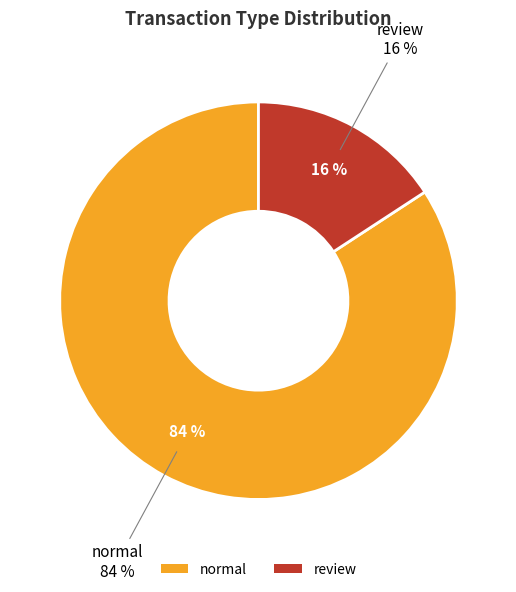

What percentage is the normal slice, to the nearest percent?

84%